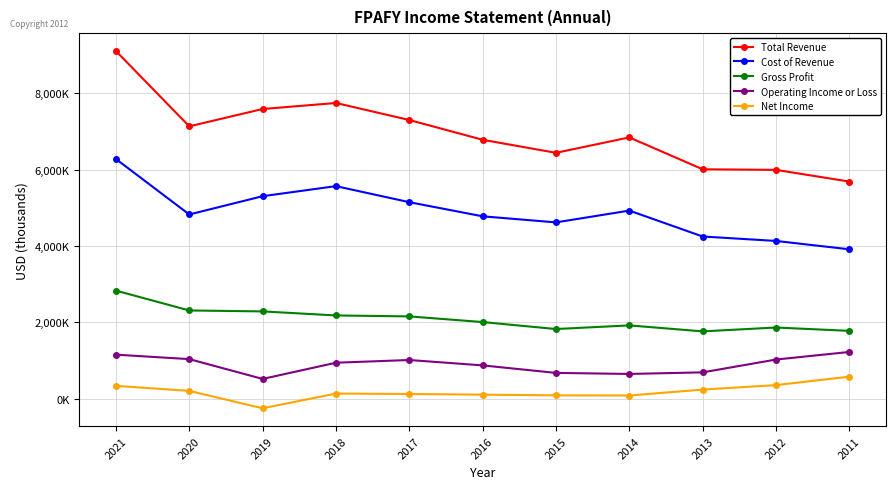

Reading right to left, extract all data points from this chart.

Total Revenue: 5684100	5990800	6005800	6841300	6437000	6779000	7296800	7742400	7585000	7130500	9103200
Cost of Revenue: 3910300	4129000	4245400	4924000	4615300	4774300	5144300	5564600	5301200	4822200	6275200
Gross Profit: 1773800	1861800	1760400	1917300	1821700	2004700	2152500	2177800	2283800	2308300	2828000
Operating Income or Loss: 1221500	1022700	687000	645600	672900	869500	1010800	939500	515000	1033900	1150600
Net Income: 574000	353300	235300	81000	85100	103200	120900	131800	-253900	201600	333300